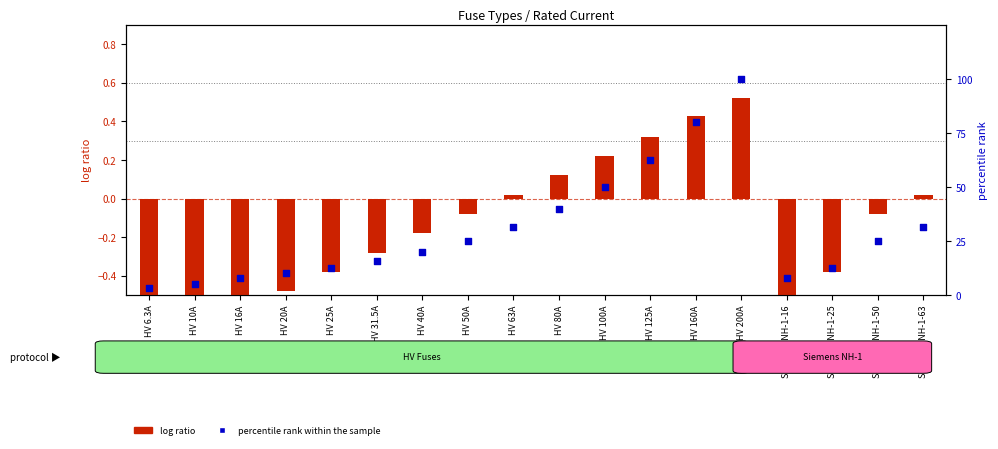

Is the value of log ratio at HV 160A greater than the value of percentile rank within the sample at HV 160A?

No